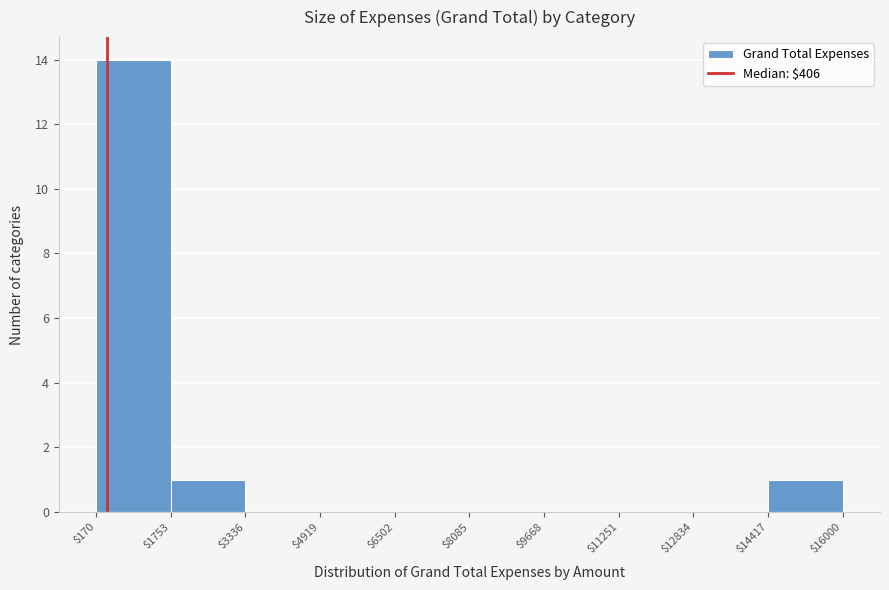

Reading left to right, list every bar in this chart as the range it spans on the x-axis followed by its height. The values are not printed on the chart, so give them approximately, as read against the axis.

$170 to $1753: 14
$1753 to $3336: 1
$3336 to $4919: 0
$4919 to $6502: 0
$6502 to $8085: 0
$8085 to $9668: 0
$9668 to $11251: 0
$11251 to $12834: 0
$12834 to $14417: 0
$14417 to $16000: 1